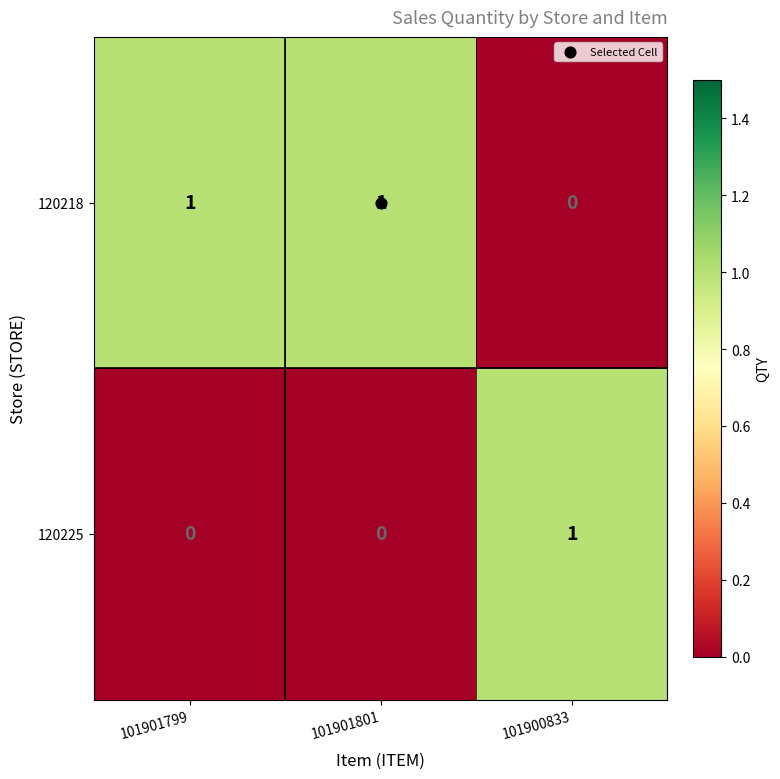

At which label does 120225 reach its peak?

101900833